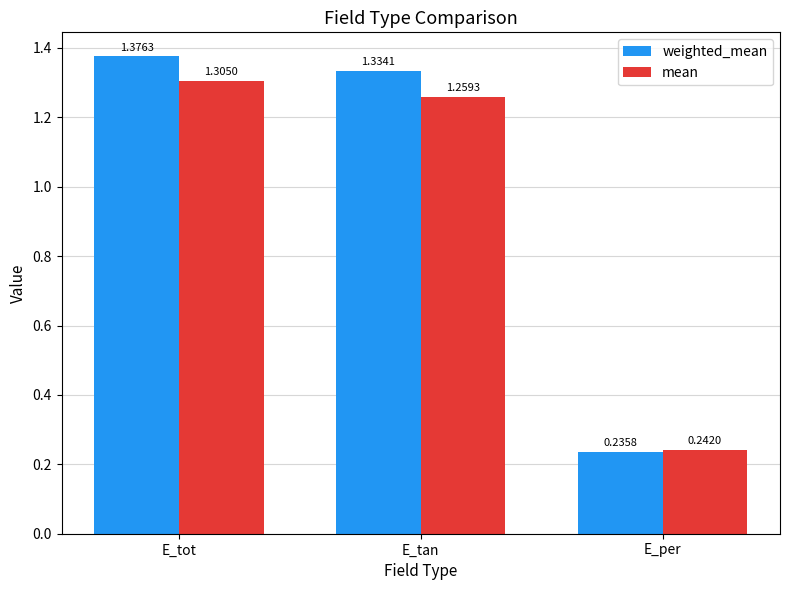

List the labels in order of mean value, largest first.

E_tot, E_tan, E_per